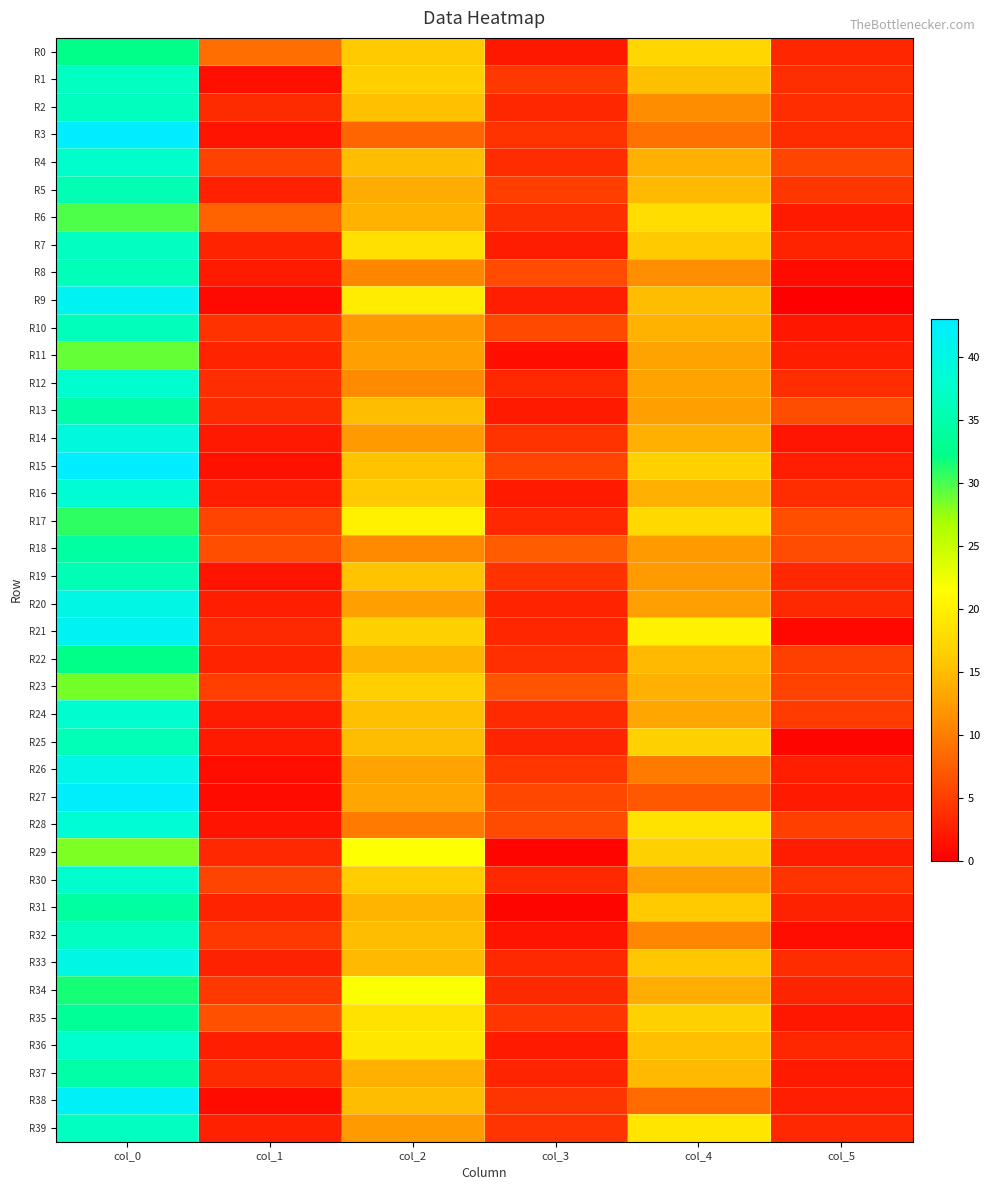

Between col_1 and col_2, which is larger?

col_2